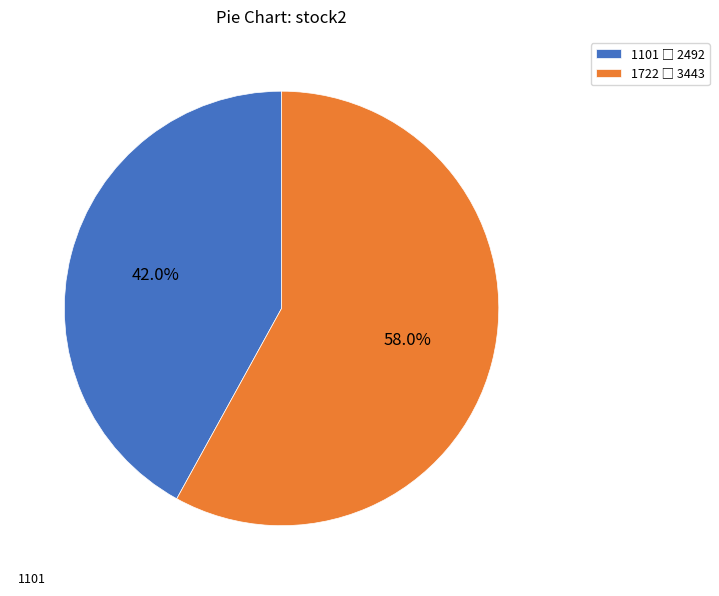

To the nearest percent, what is the difference between the largest and smallest slice percentages?

16%